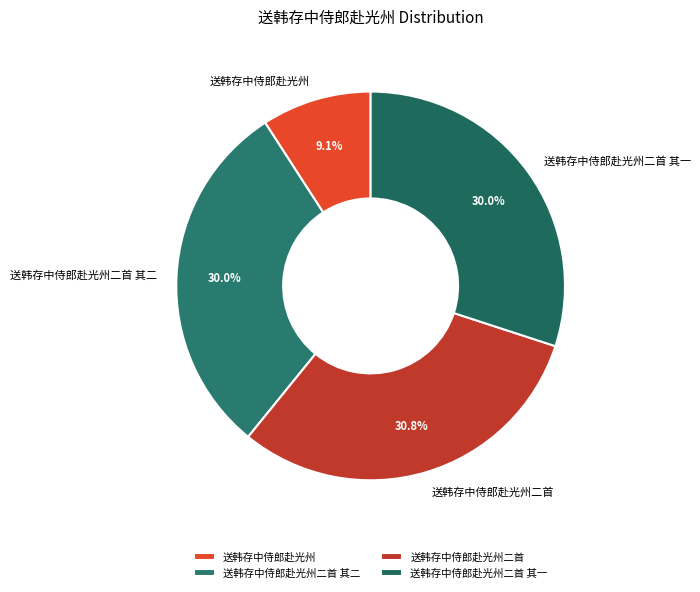

Is it true that 送韩存中侍郎赴光州 is 9% of the pie?

True